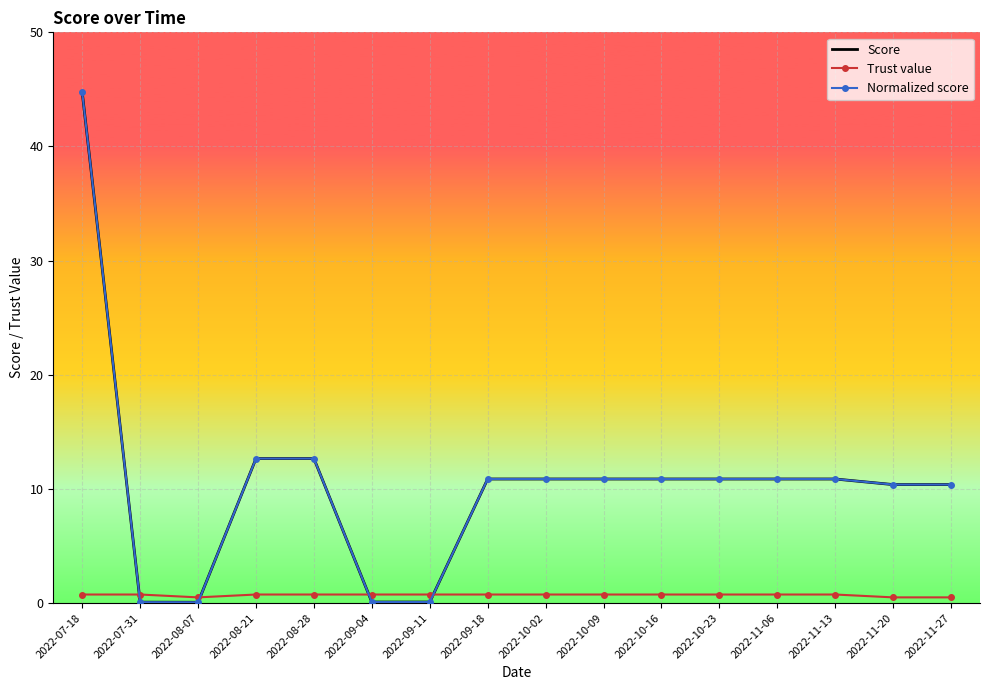

At which category does the chart reach its minimum across all series?

2022-08-07